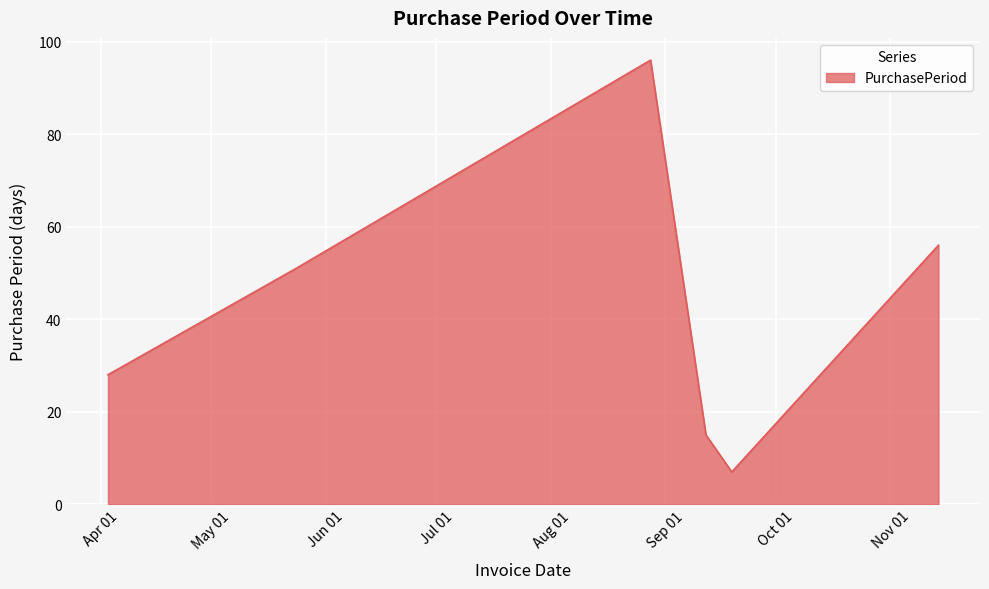

What is the sum of all values?

253